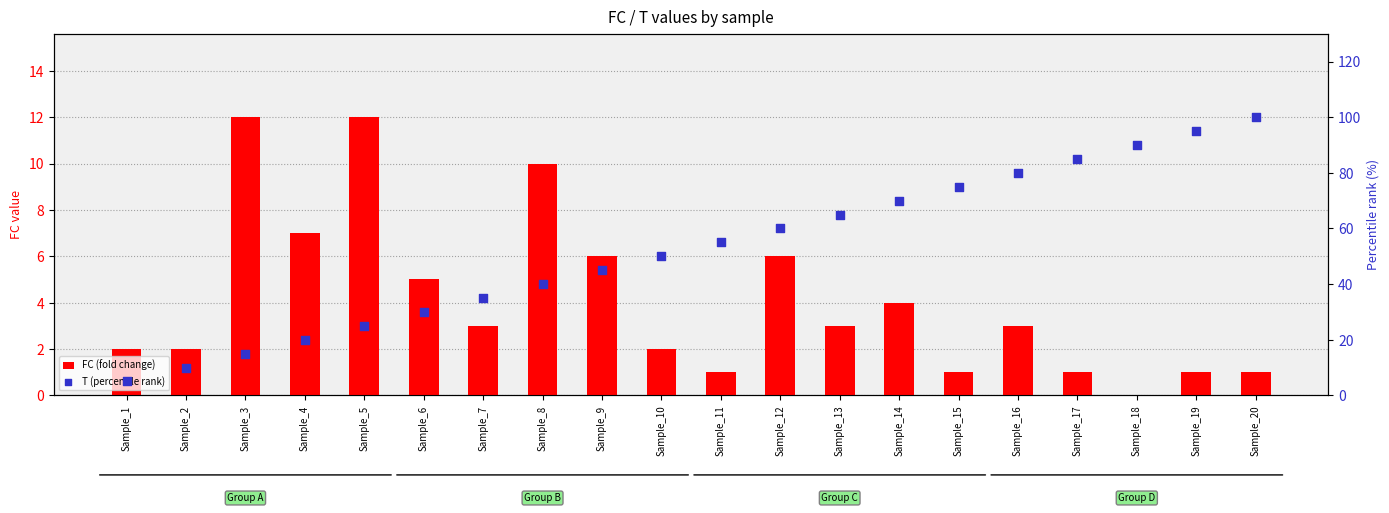

Which series has the widest spread of Y values?

T (percentile rank)